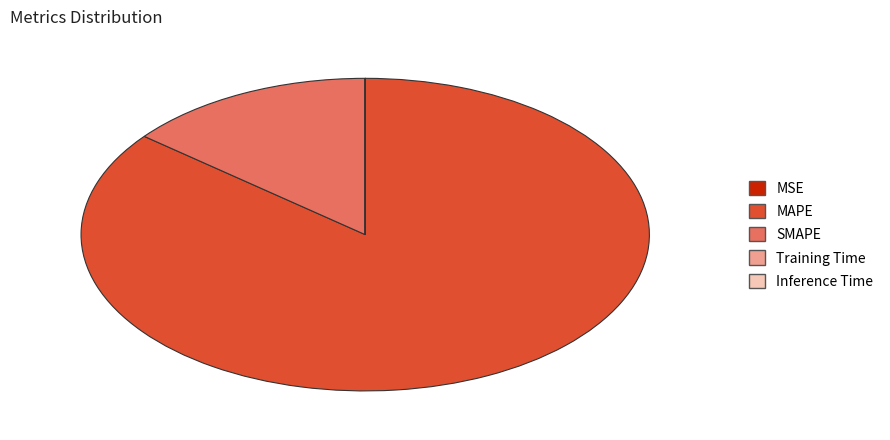

Is it true that SMAPE is 14% of the pie?

True